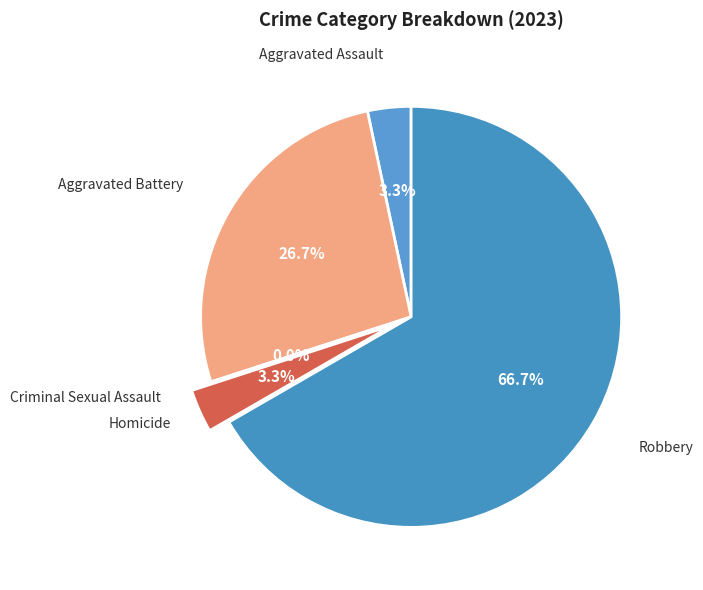

To the nearest percent, what is the difference between the largest and smallest slice percentages?

67%